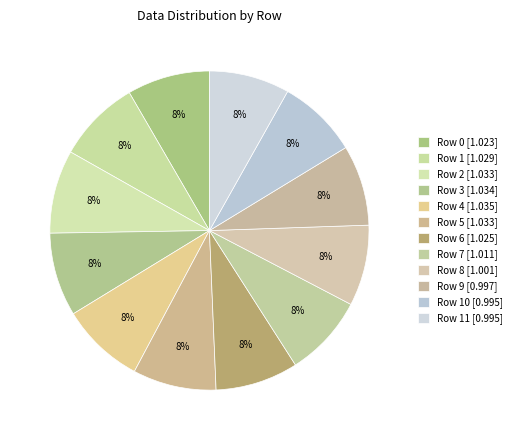

How many segments does this pie chart have?

12